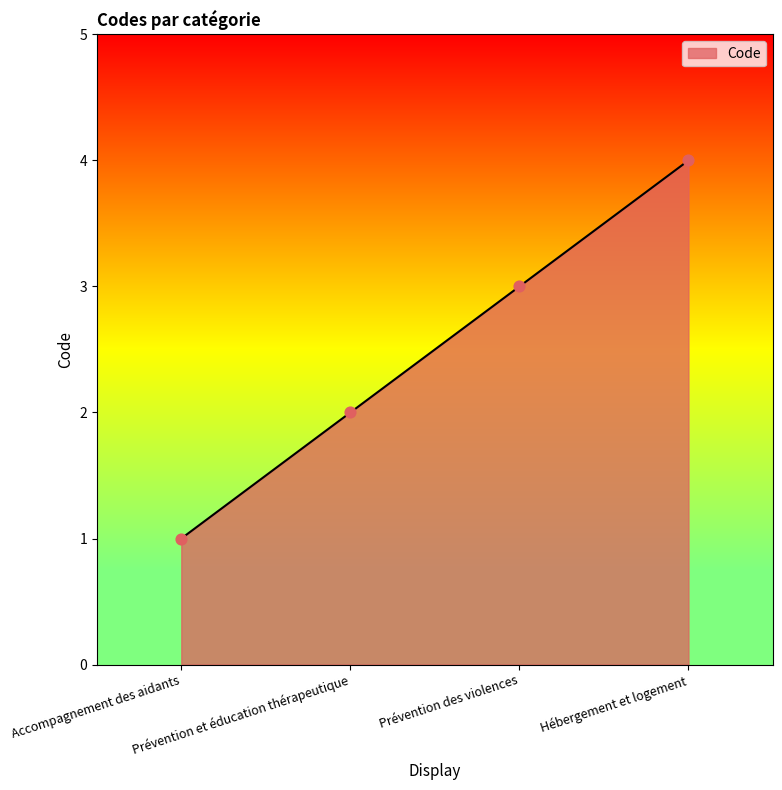

What is the ratio of the value at Accompagnement des aidants to the value at Prévention et éducation thérapeutique?

0.5